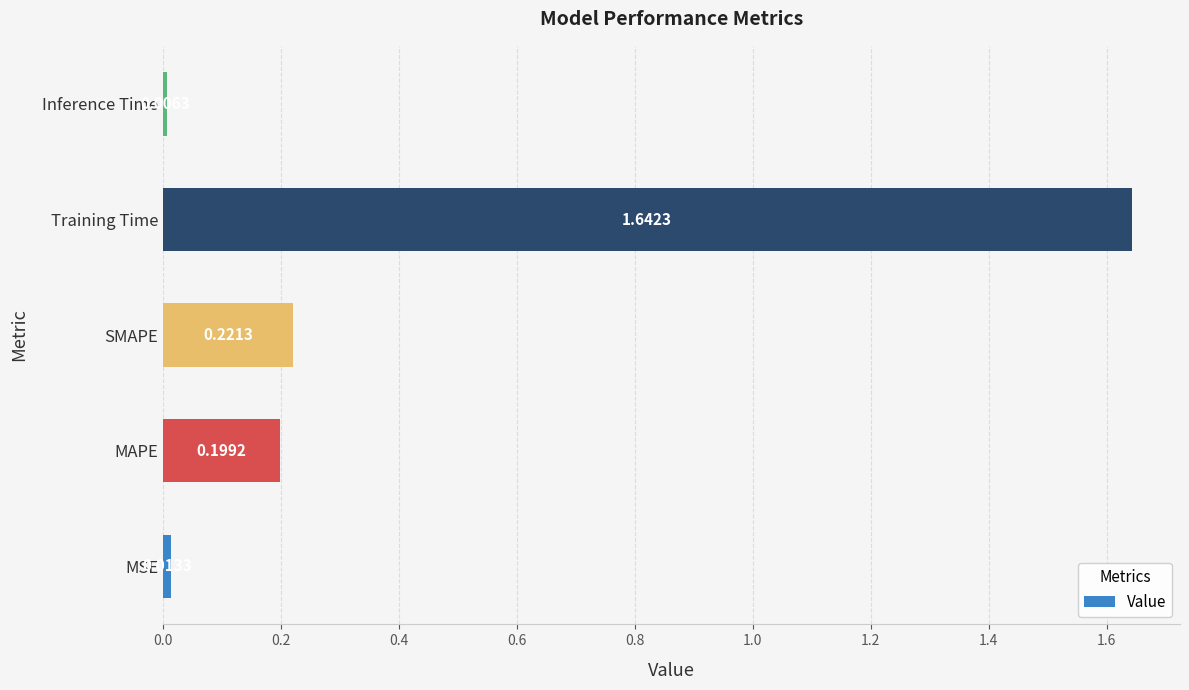

What is the change in value from SMAPE to Training Time?

+1.4